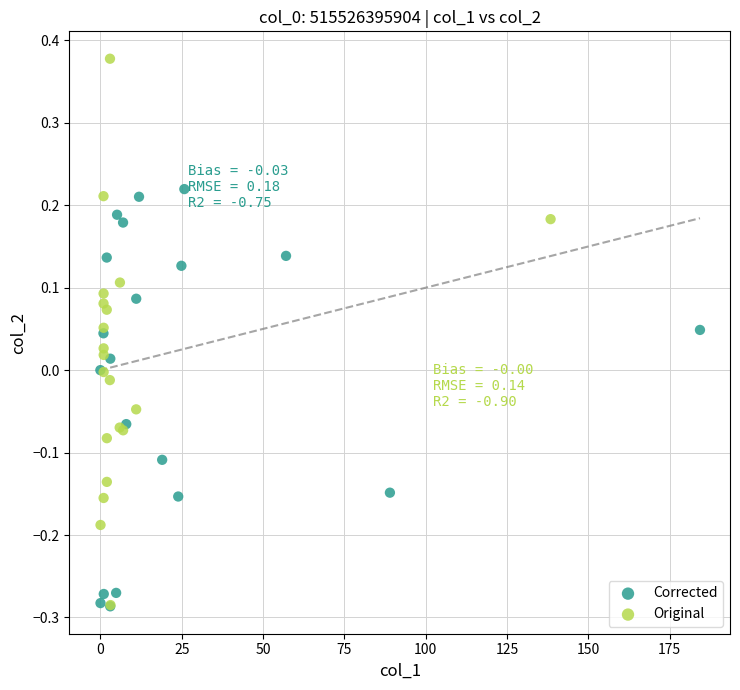

Which series has the largest Y range (max minus min)?

Original